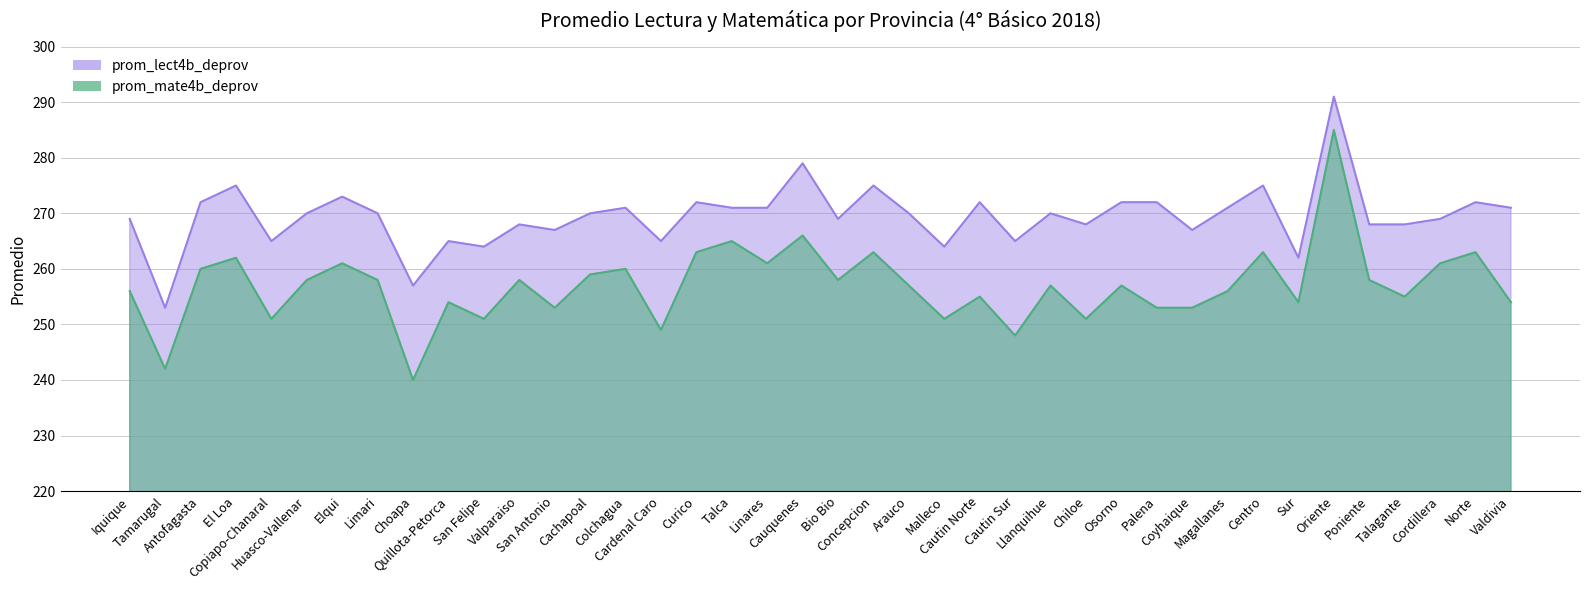

What is the label of the 15th point from the left?

Colchagua